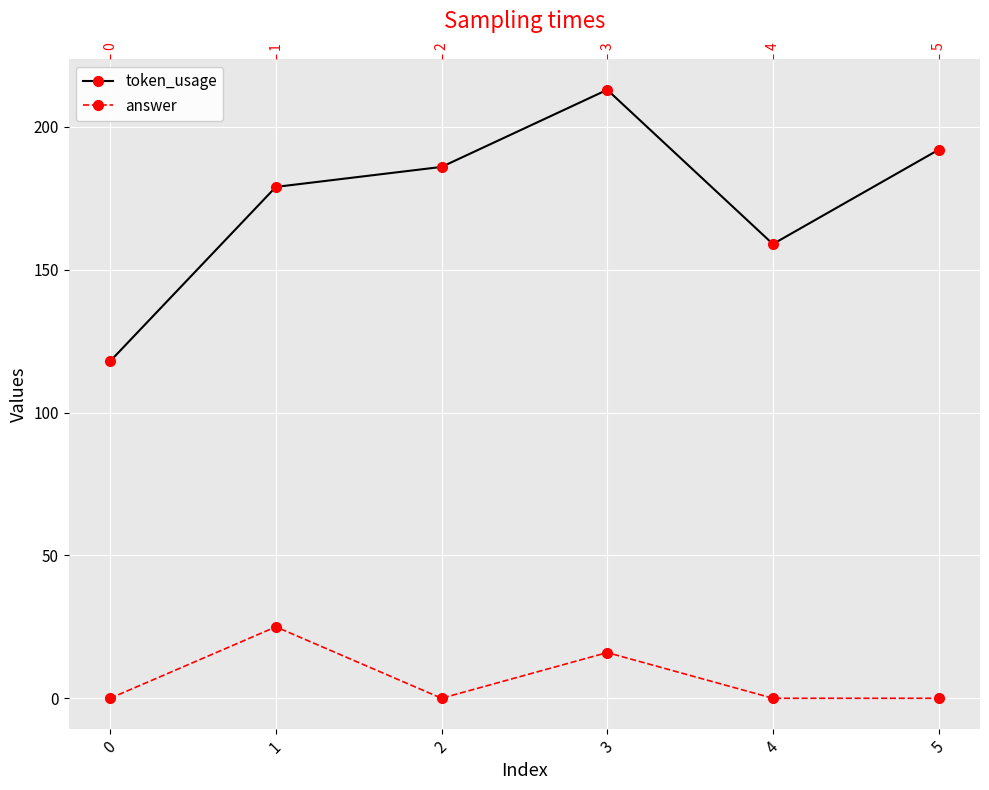

How many lines are shown in the chart?

2